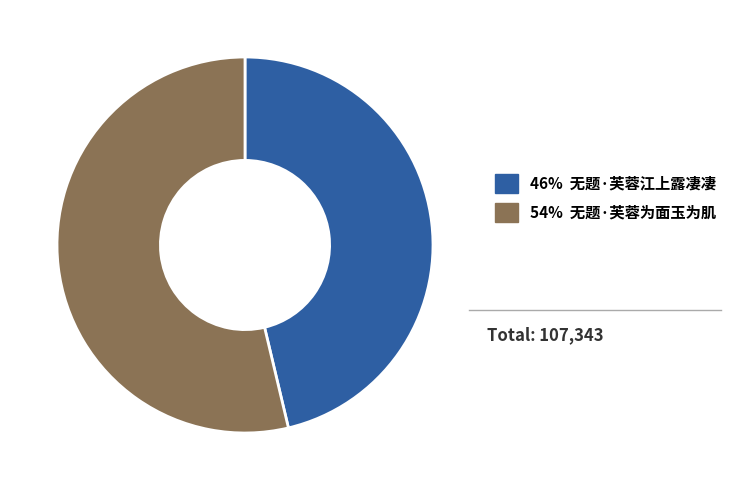

Do 46% 无题·芙蓉江上露凄凄 and 54% 无题·芙蓉为面玉为肌 together represent more than half of the pie?

Yes